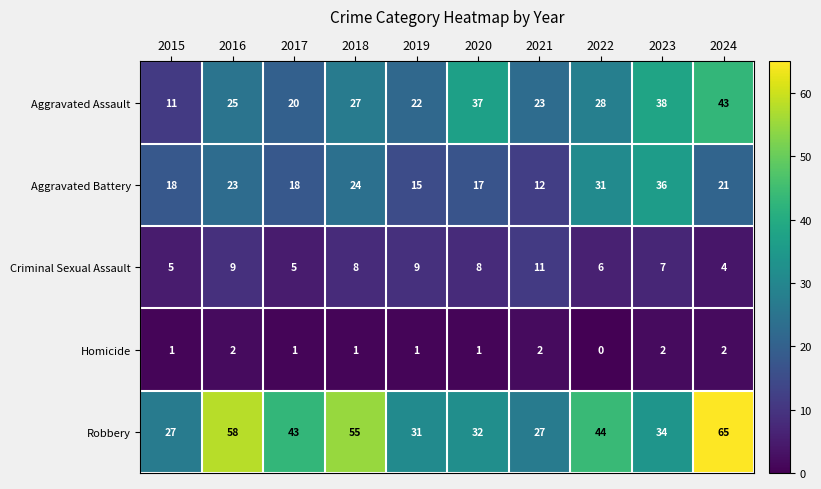

Rank the series at 2016 from highest to lowest value.

Robbery, Aggravated Assault, Aggravated Battery, Criminal Sexual Assault, Homicide